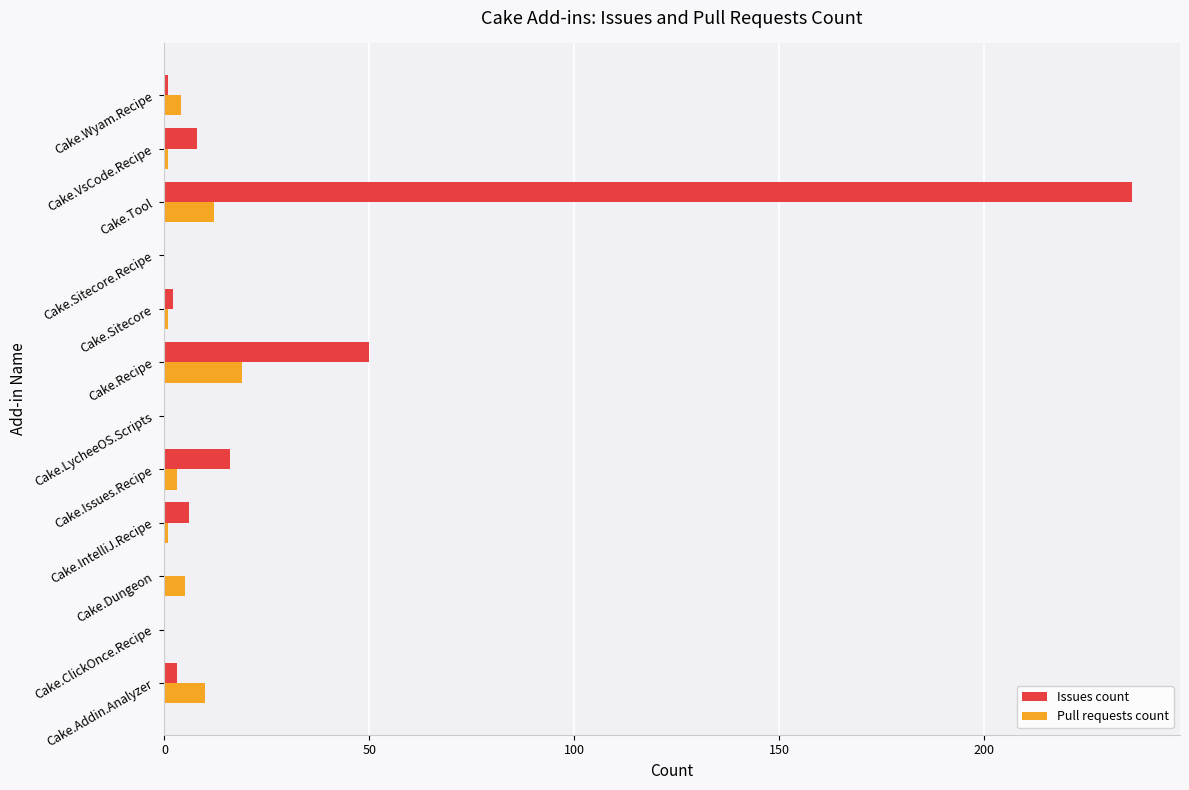

What is the sum of all Issues count values?

322